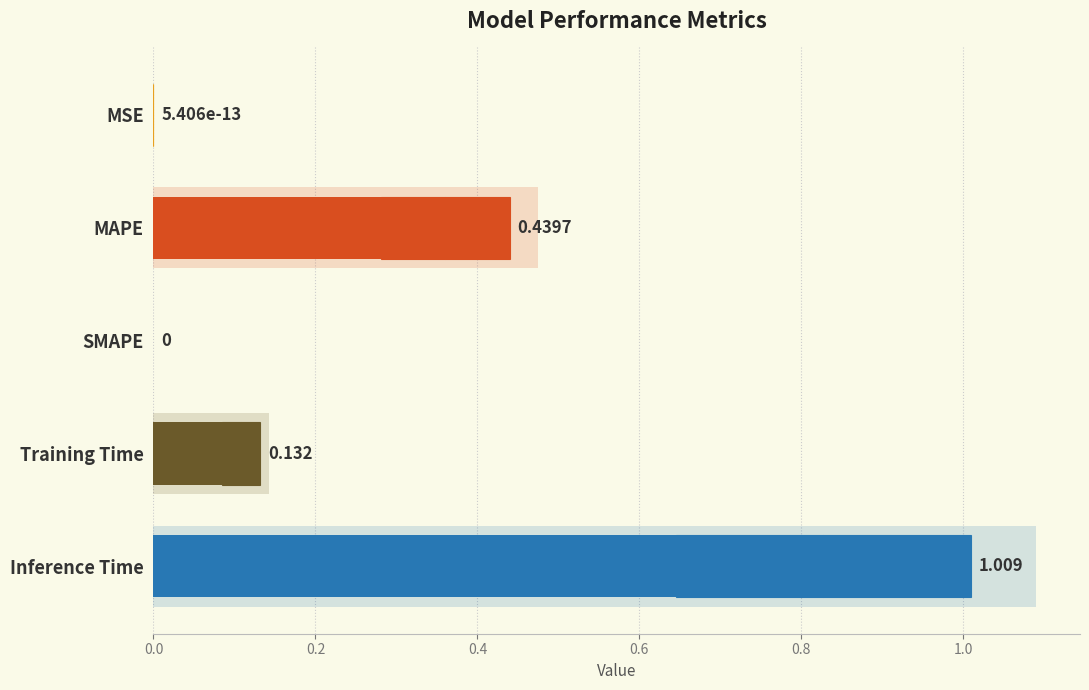

Count the number of values greater than 0.

4